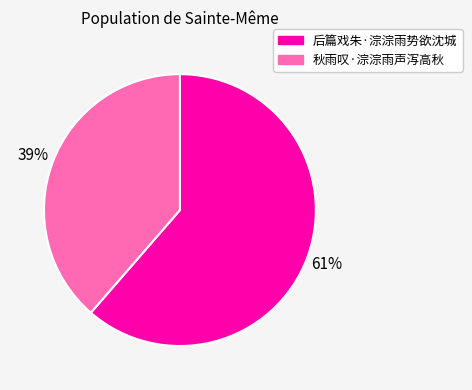

Combined, do 后篇戏朱·淙淙雨势欲沈城 and 秋雨叹·淙淙雨声泻高秋 account for over 50%?

Yes